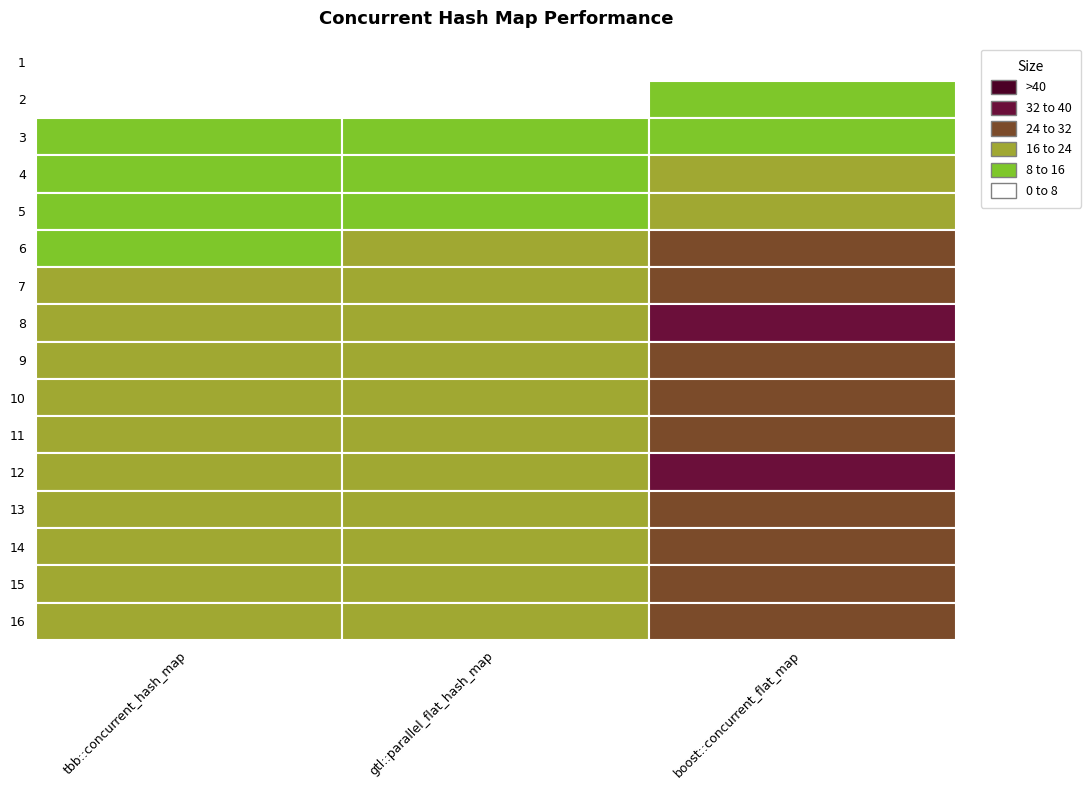

Reading left to right, extract all data points from this chart.

tbb::concurrent_hash_map: 5.5	6.9	9.1	11.1	13.1	15.2	17.4	20.5	19.5	19.2	19.5	19.6	18.9	19.7	19.7	19.3
gtl::parallel_flat_hash_map: 6.5	7.5	9.8	12.0	14.4	16.7	19.3	22.2	21.0	20.7	20.9	21.2	21.2	21.3	21.6	21.8
boost::concurrent_flat_map: 6.8	10.0	13.8	17.6	21.4	25.1	29.1	33.9	31.6	31.4	31.2	32.1	31.0	31.6	31.3	31.2